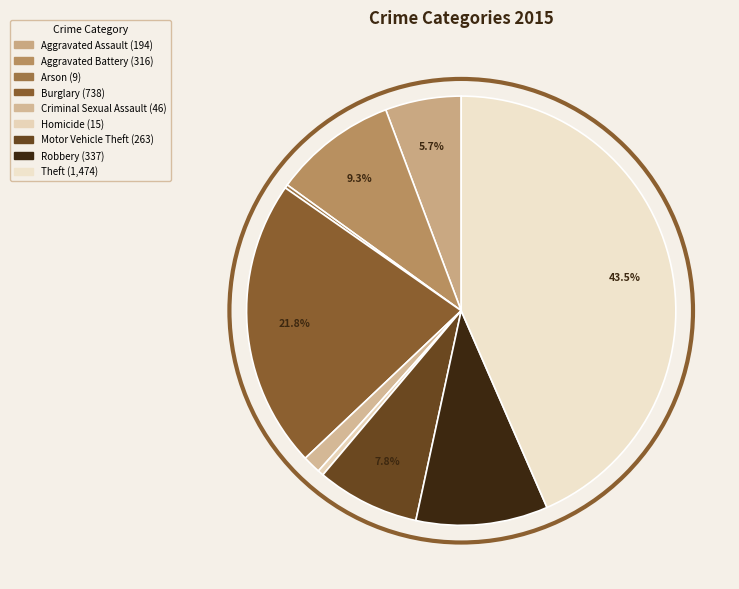

Do Burglary and Criminal Sexual Assault together represent more than half of the pie?

No